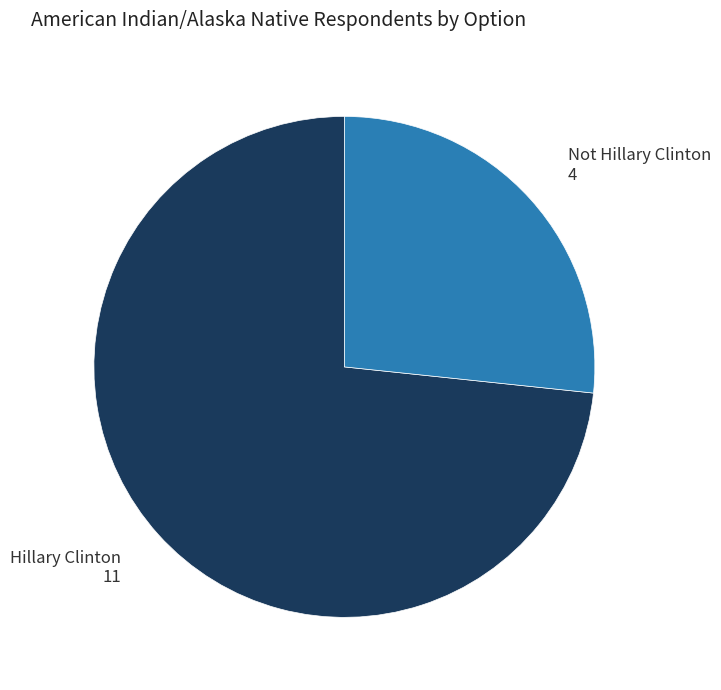

Is there a majority slice in this chart?

Yes